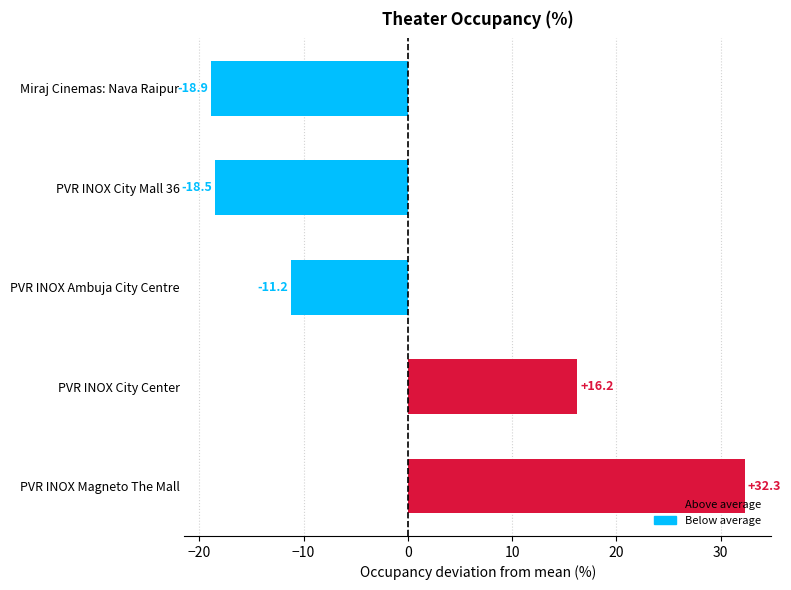

Is it true that the value at PVR INOX Ambuja City Centre is -11.2?

True